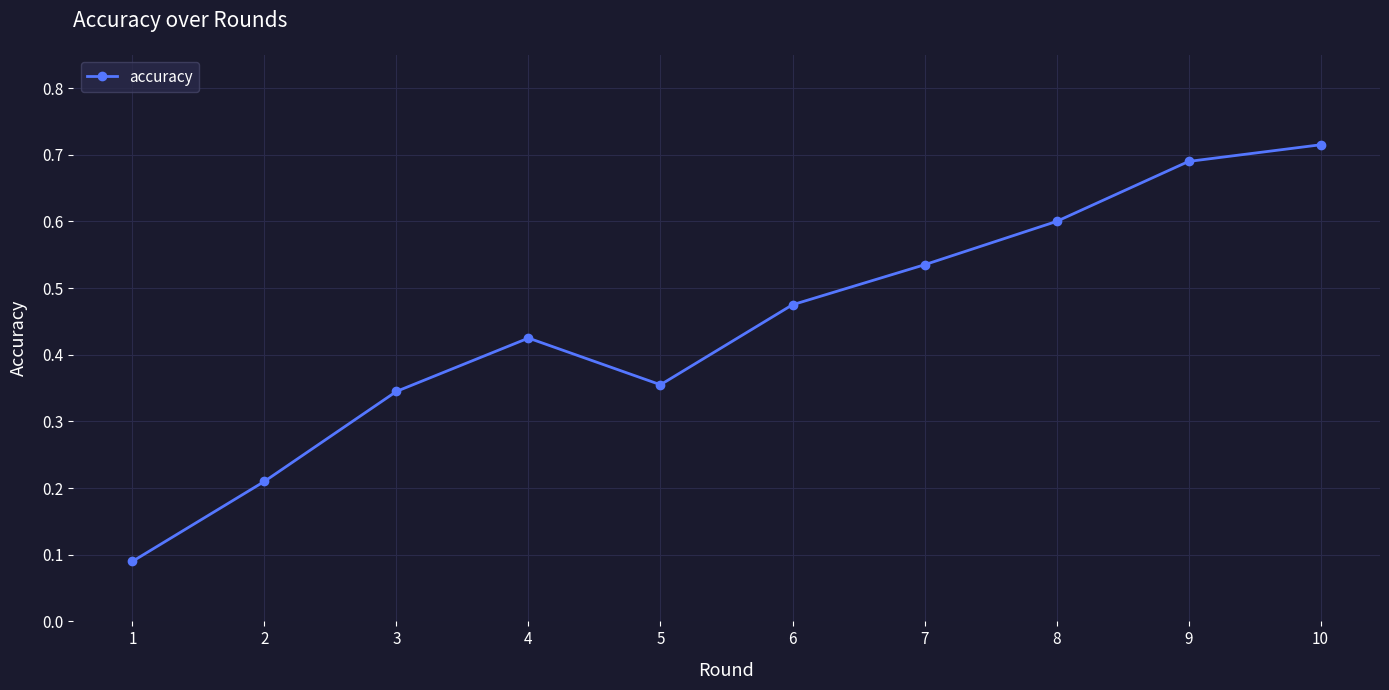

Is this an area chart (filled region under the line)?

No